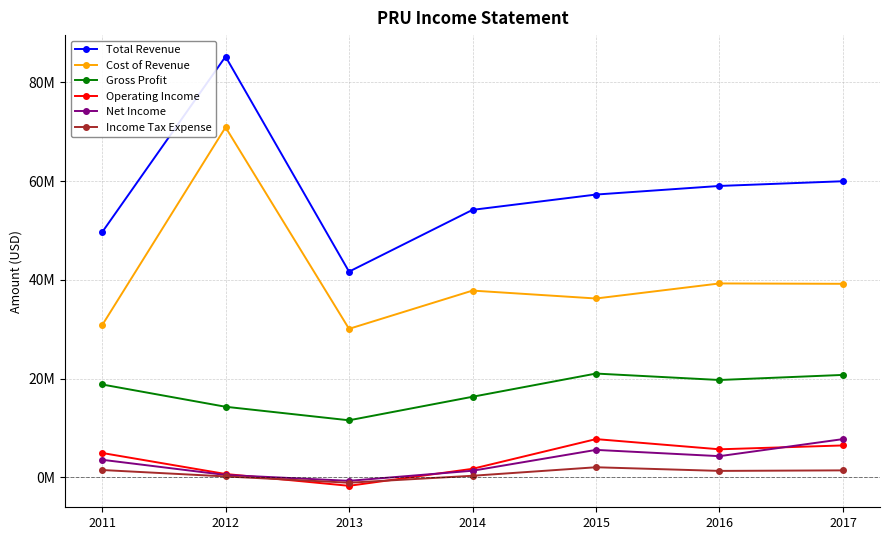

Rank the categories by Gross Profit value from lowest to highest.

2013, 2012, 2014, 2011, 2016, 2017, 2015